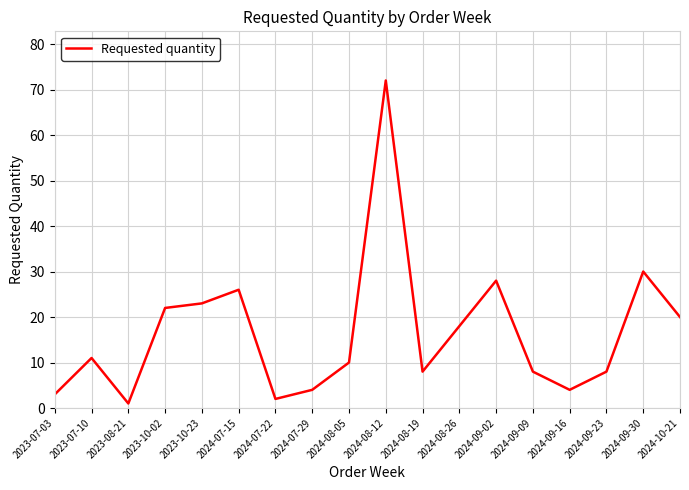

How many lines are shown in the chart?

1